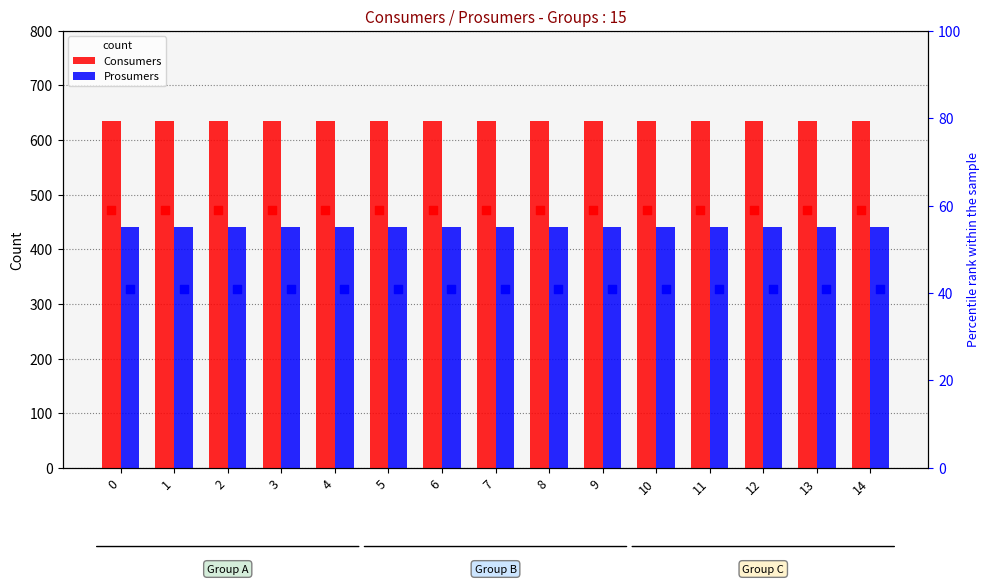

Which series reaches the maximum Y coordinate?

Consumers